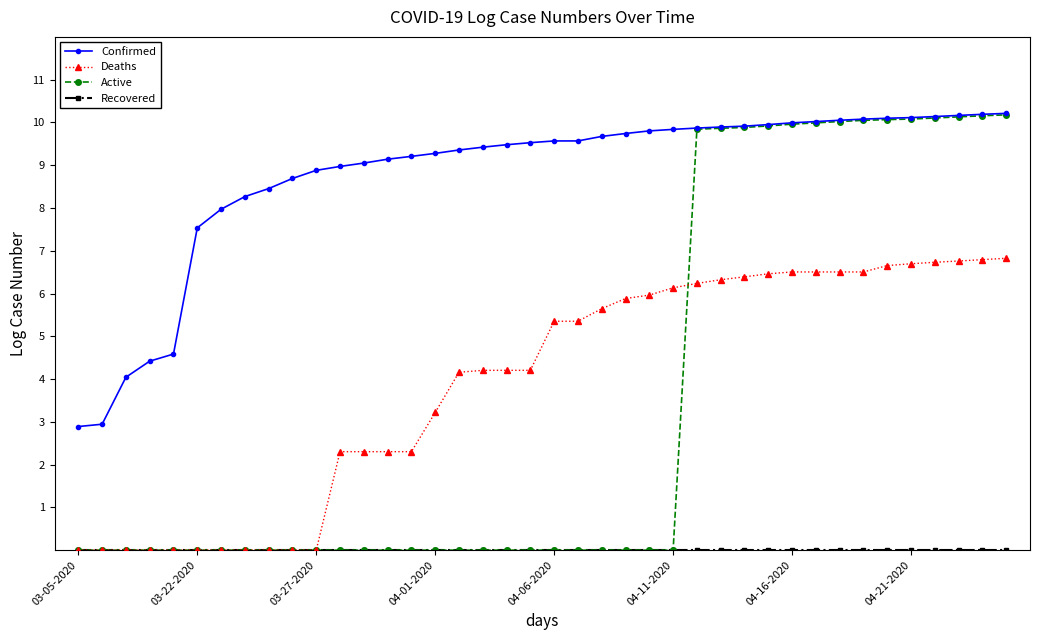

Which series has the largest range (max minus min)?

Active